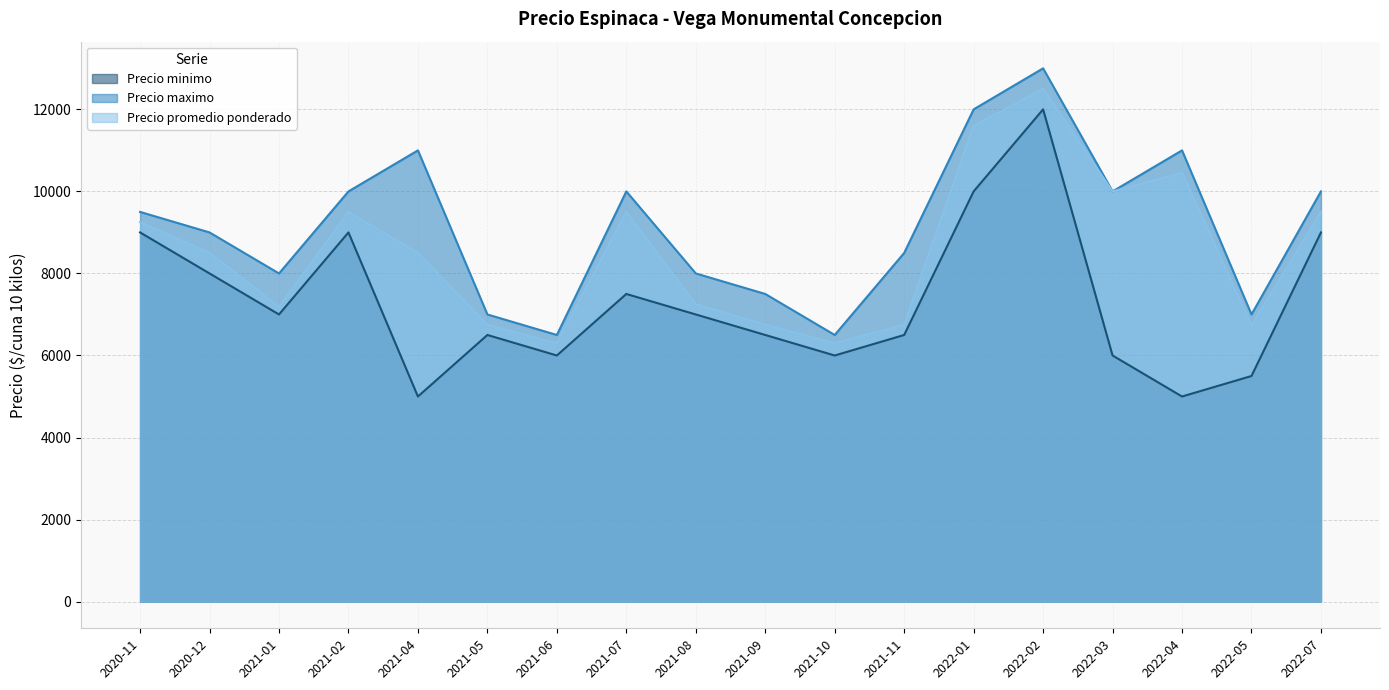

True or false: Precio minimo has a value of 5500 at 2022-05.

True